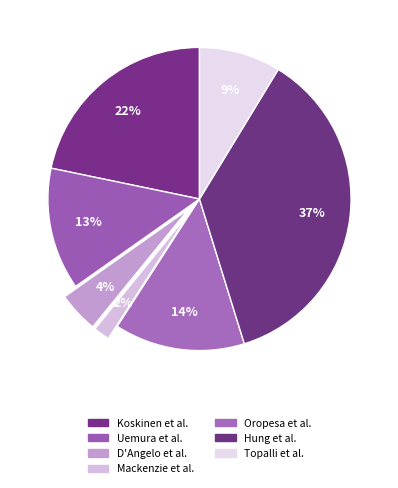

To the nearest percent, what is the difference between the largest and smallest slice percentages?

35%